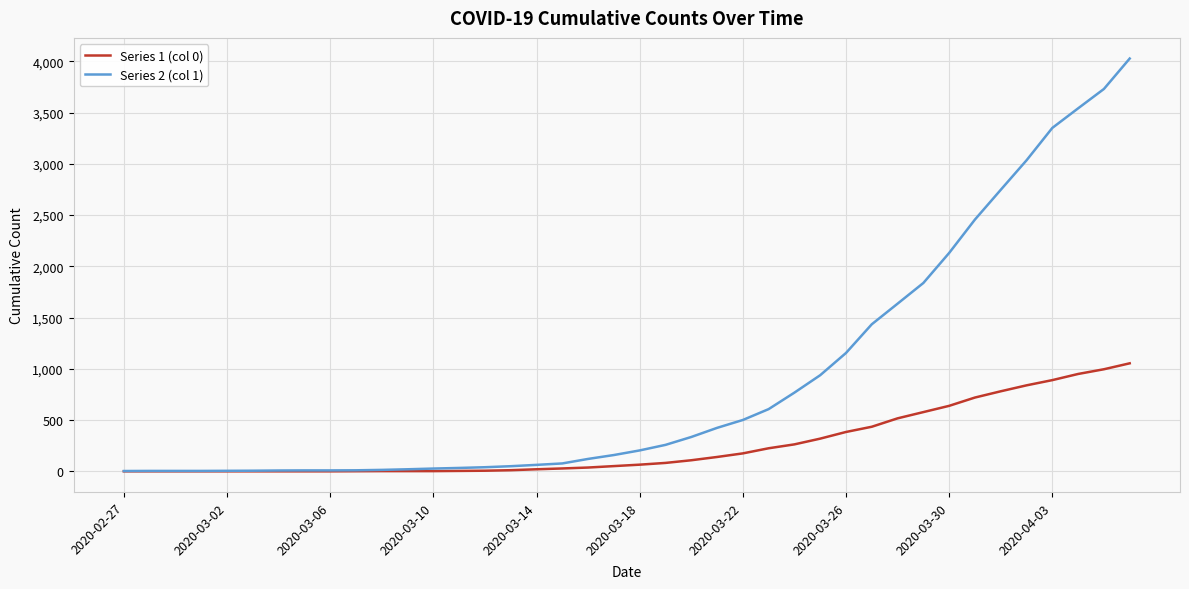

Which series has the largest total across all categories?

Series 2 (col 1)